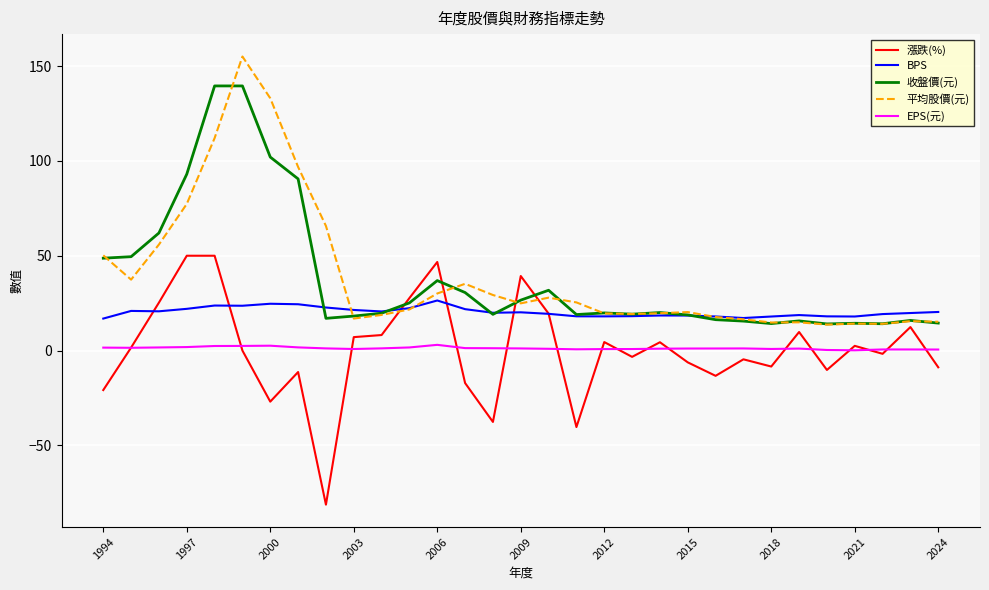

What is the minimum value for 平均股價(元)?

13.7